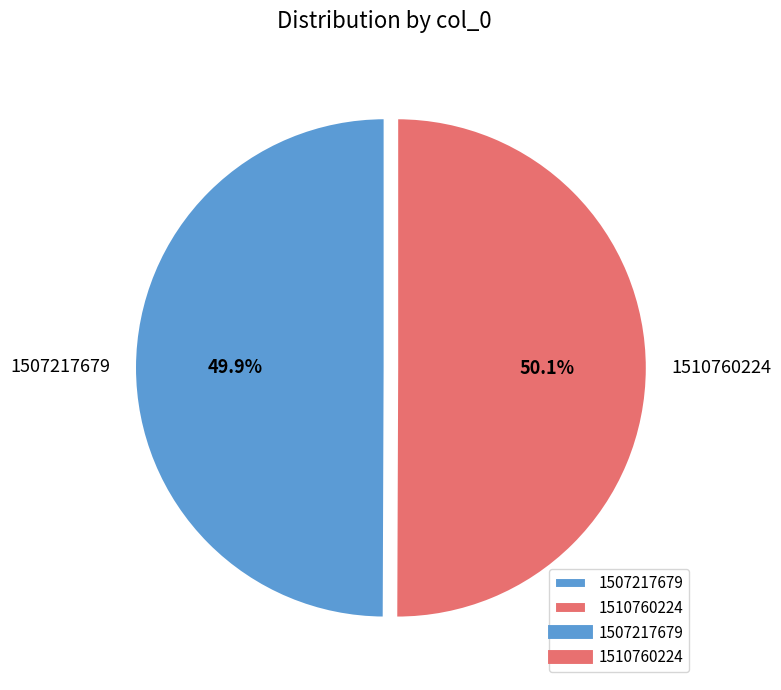

Is there any slice that represents more than half of the pie?

Yes